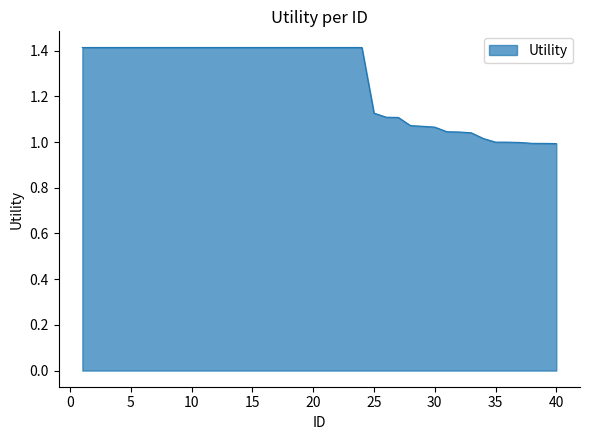

What is the difference between the maximum and minimum values?

0.4